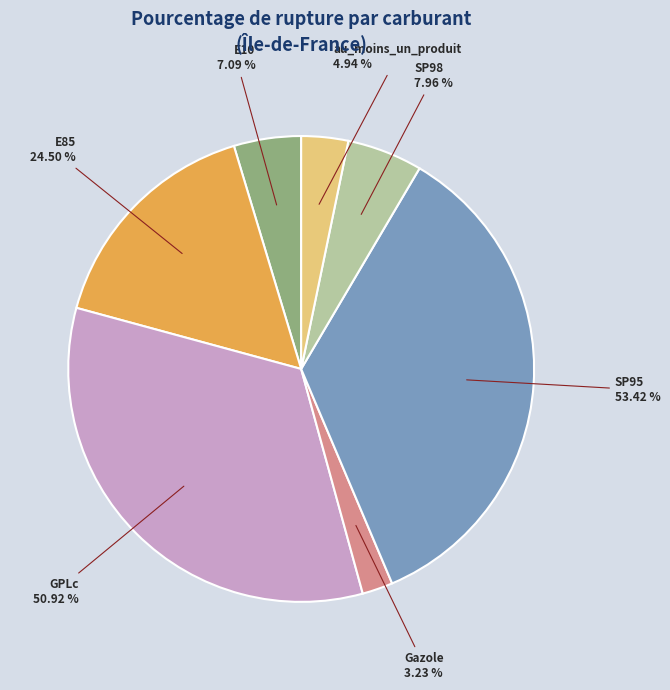

To the nearest percent, what is the average slice percentage?

14%